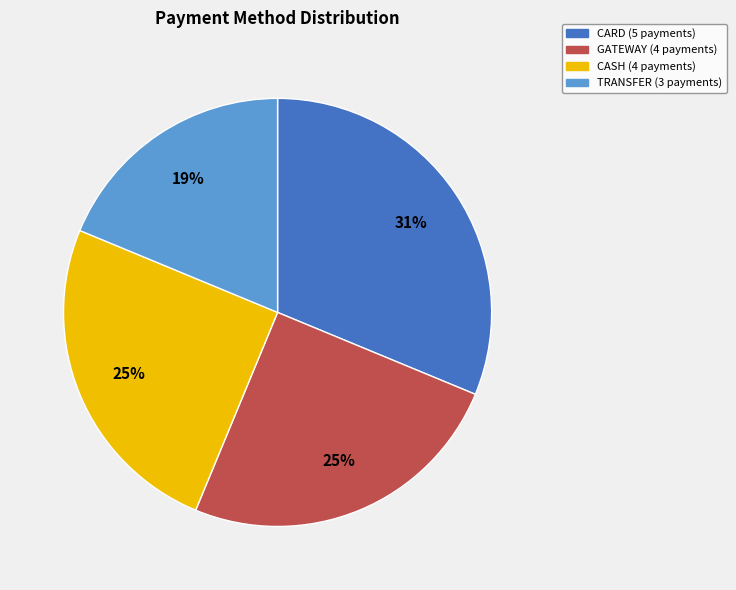

Approximately how many times larger is the value at CASH compared to GATEWAY?

1.0